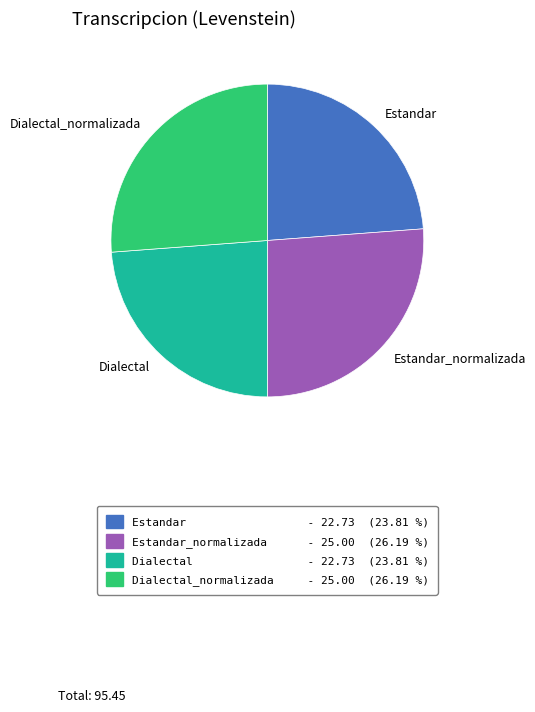

How many slices are in this pie chart?

4